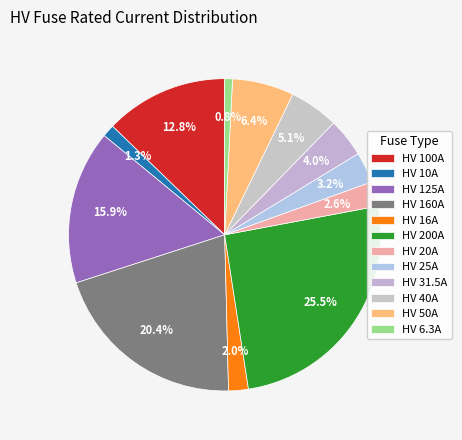

How many slices are in this pie chart?

12